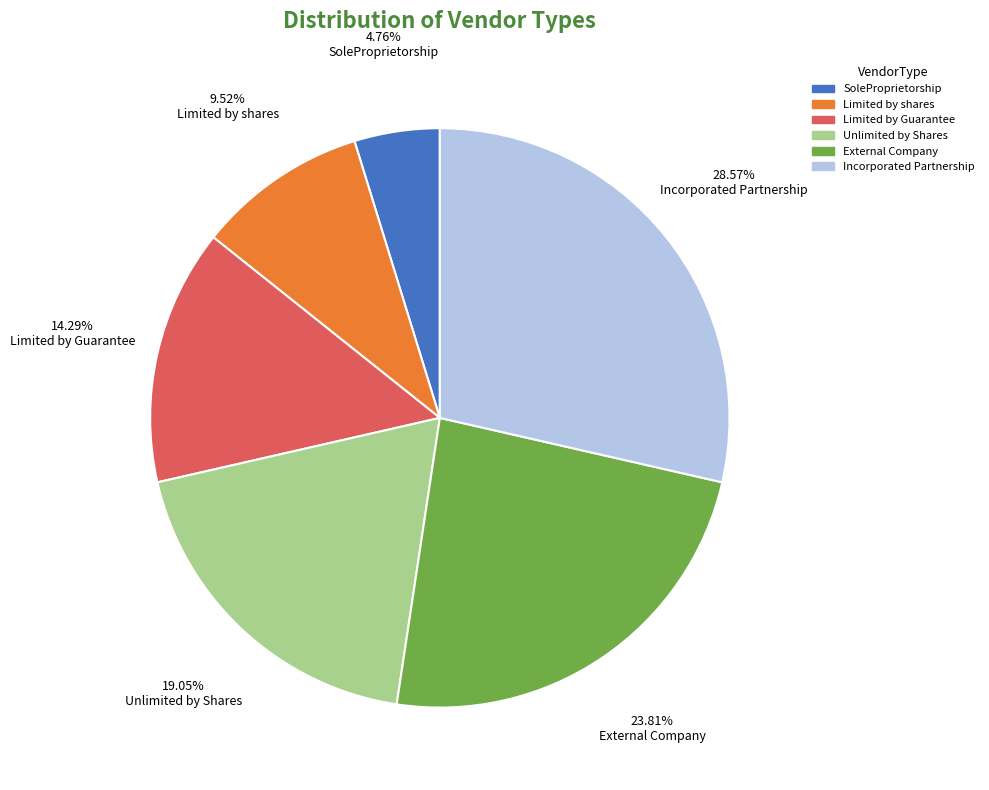

Does Limited by Guarantee account for over 50% of the chart?

No